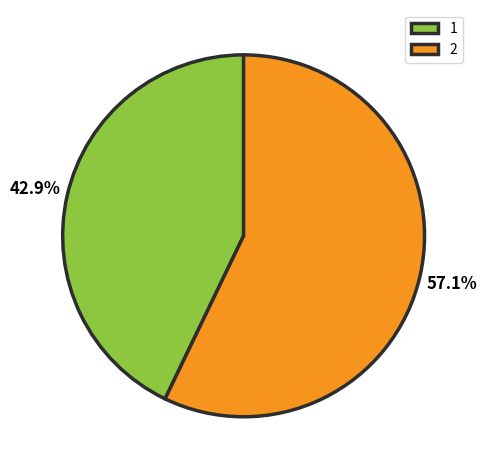

Which slice is the smallest?

1